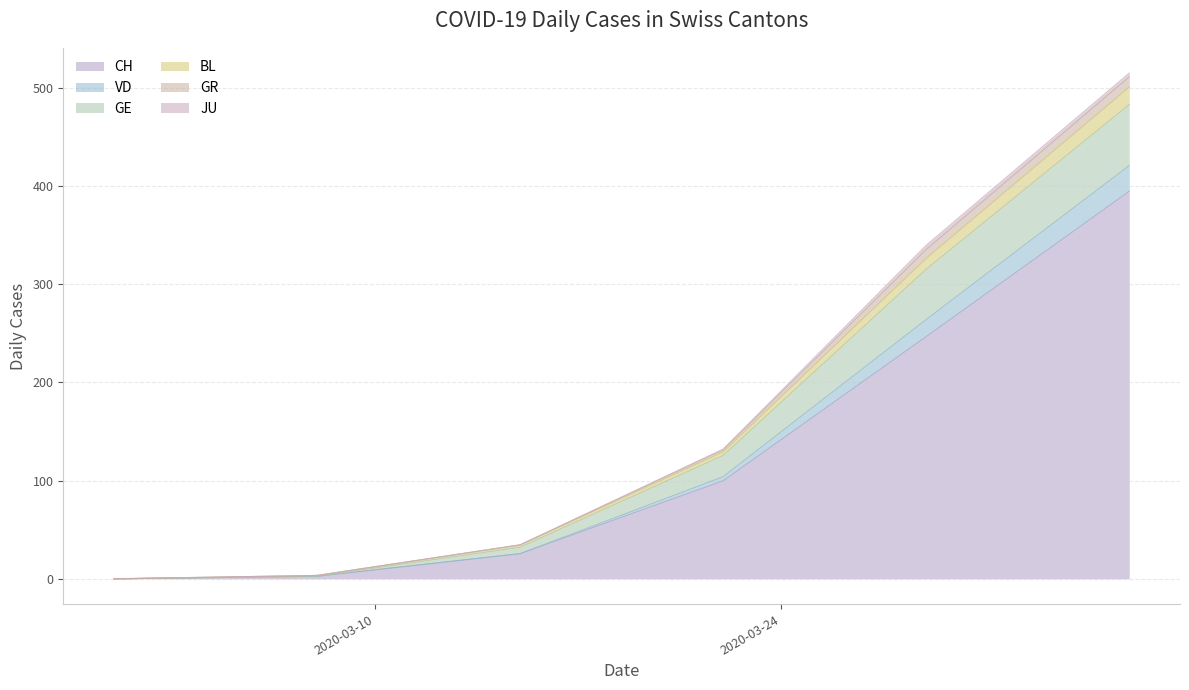

True or false: JU and GR intersect in this chart.

False